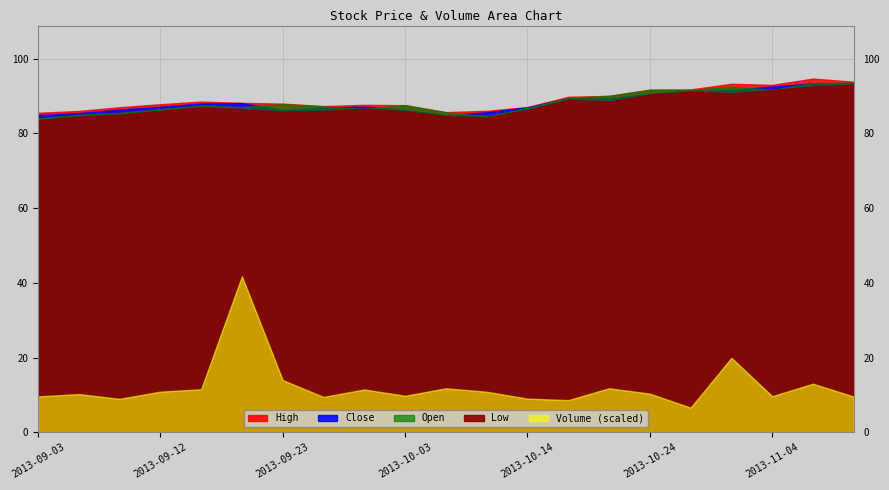

Where is Volume nearest to the value 3782500?

2013-10-31